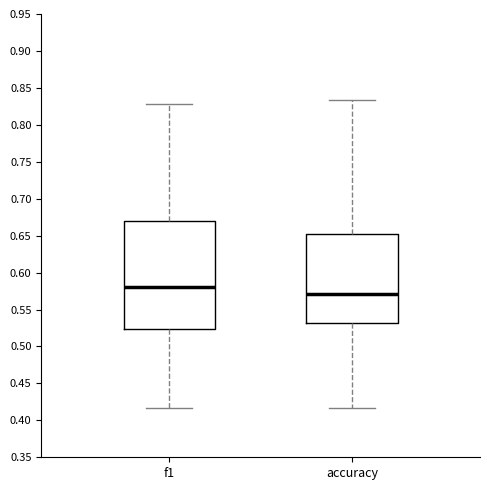

Where does the lower whisker of the box for accuracy end on the y-axis? The values are not printed on the chart, so give them approximately, as read against the axis.

0.415